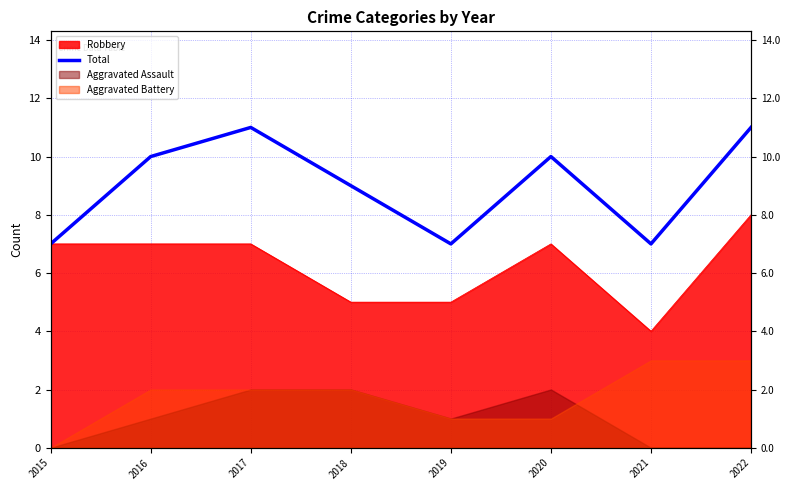

Reading left to right, what are all the values shown in this chart?

2015=7	2016=10	2017=11	2018=9	2019=7	2020=10	2021=7	2022=11